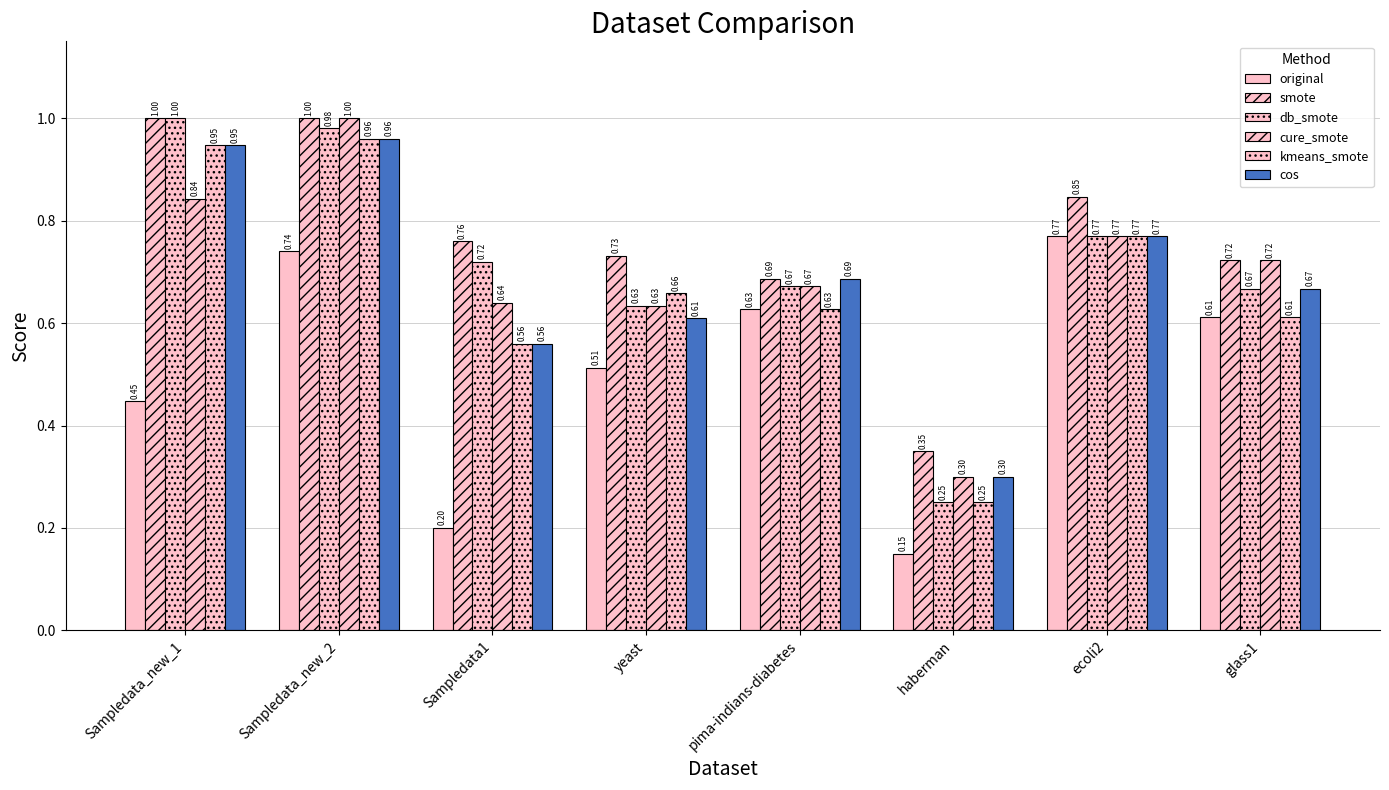

Rank the categories by db_smote value from highest to lowest.

Sampledata_new_1, Sampledata_new_2, ecoli2, Sampledata1, pima-indians-diabetes, glass1, yeast, haberman